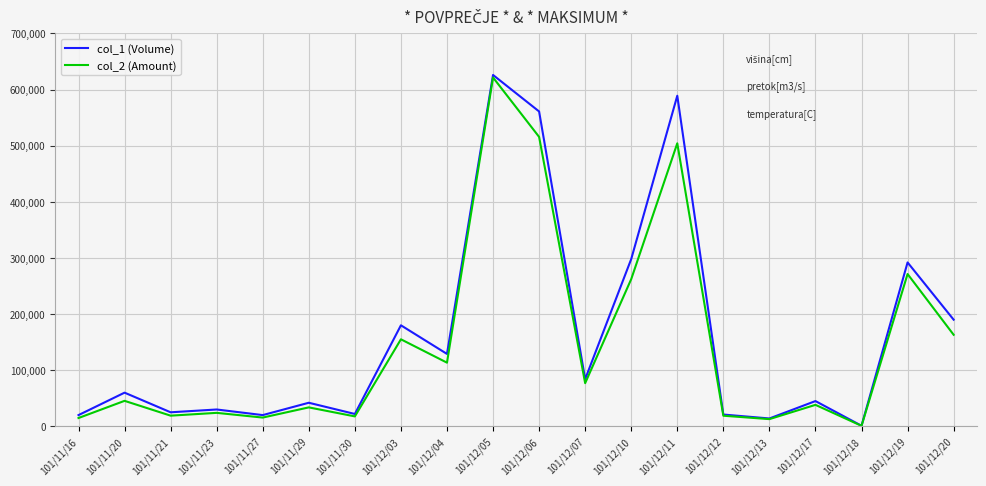

At which category is the sum across all series the highest?

101/12/05